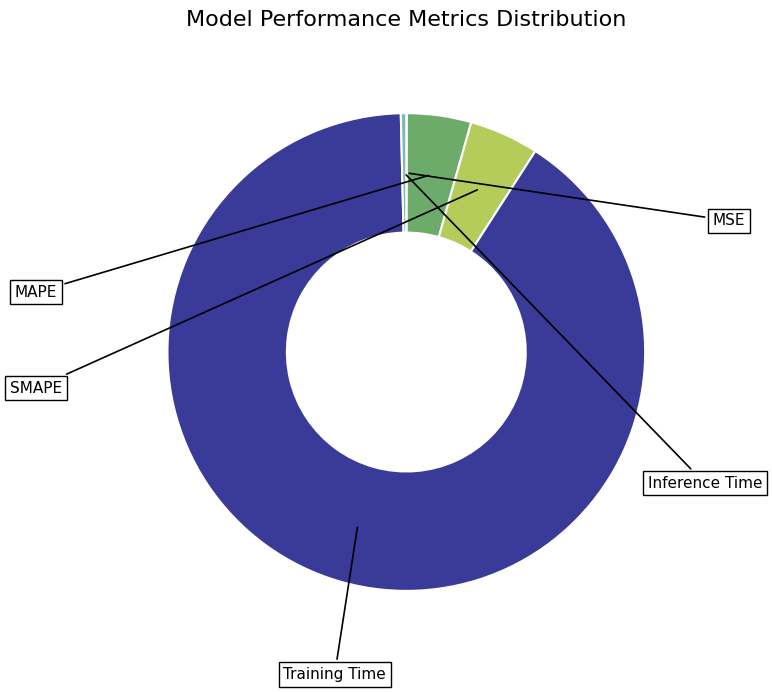

What portion of the pie excludes Training Time?

9.5%